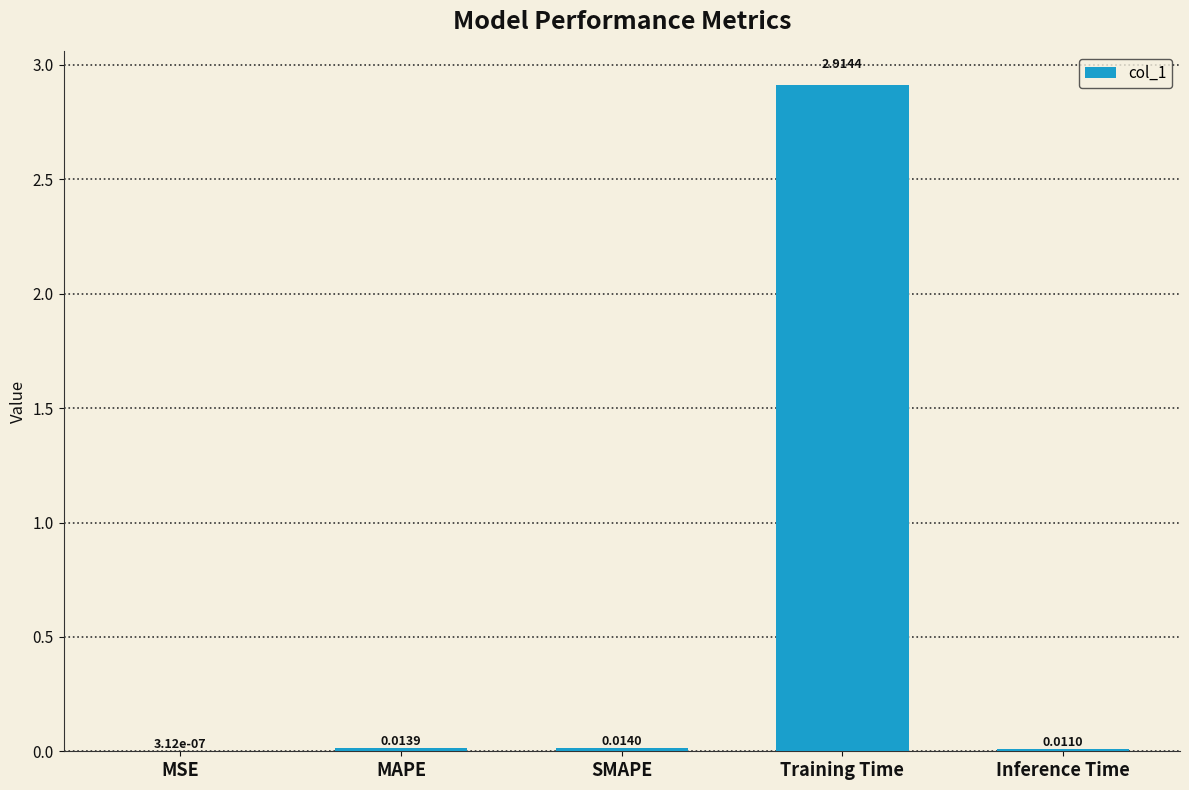

What is the difference between the values at Training Time and Inference Time?

2.9